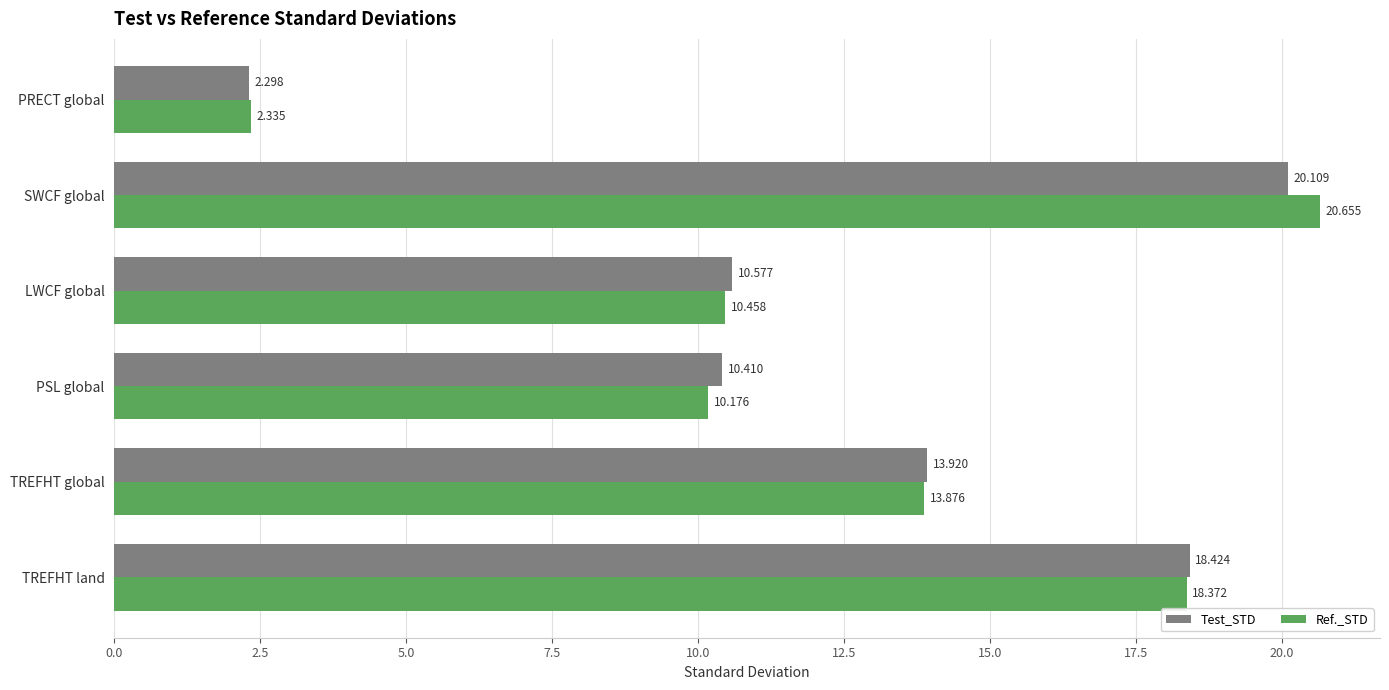

Where is Test_STD nearest to the value 11?

LWCF global